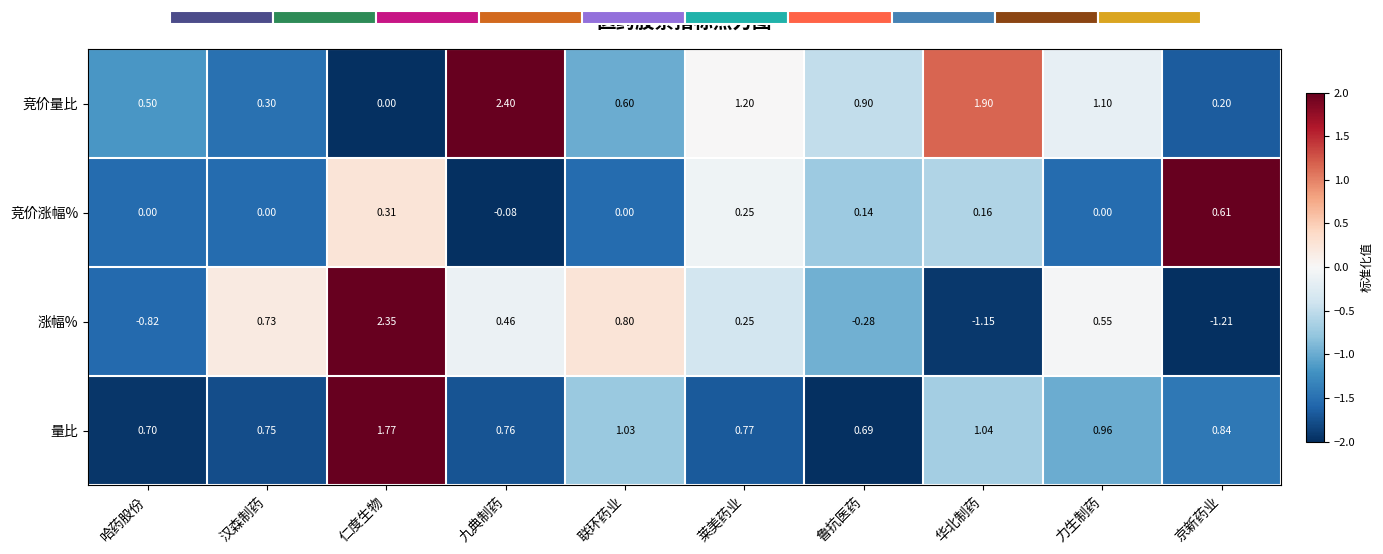

At which label does 竞价涨幅% reach its peak?

京新药业